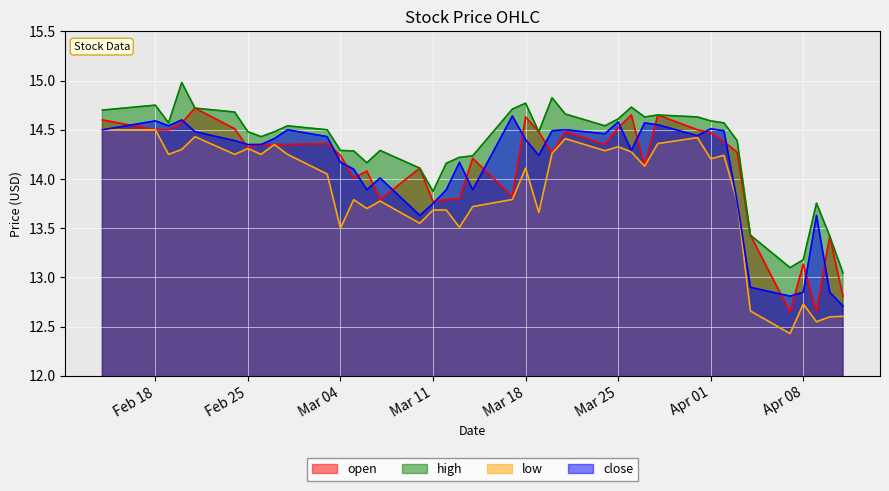

How many interior local valleys does the high series have?

8